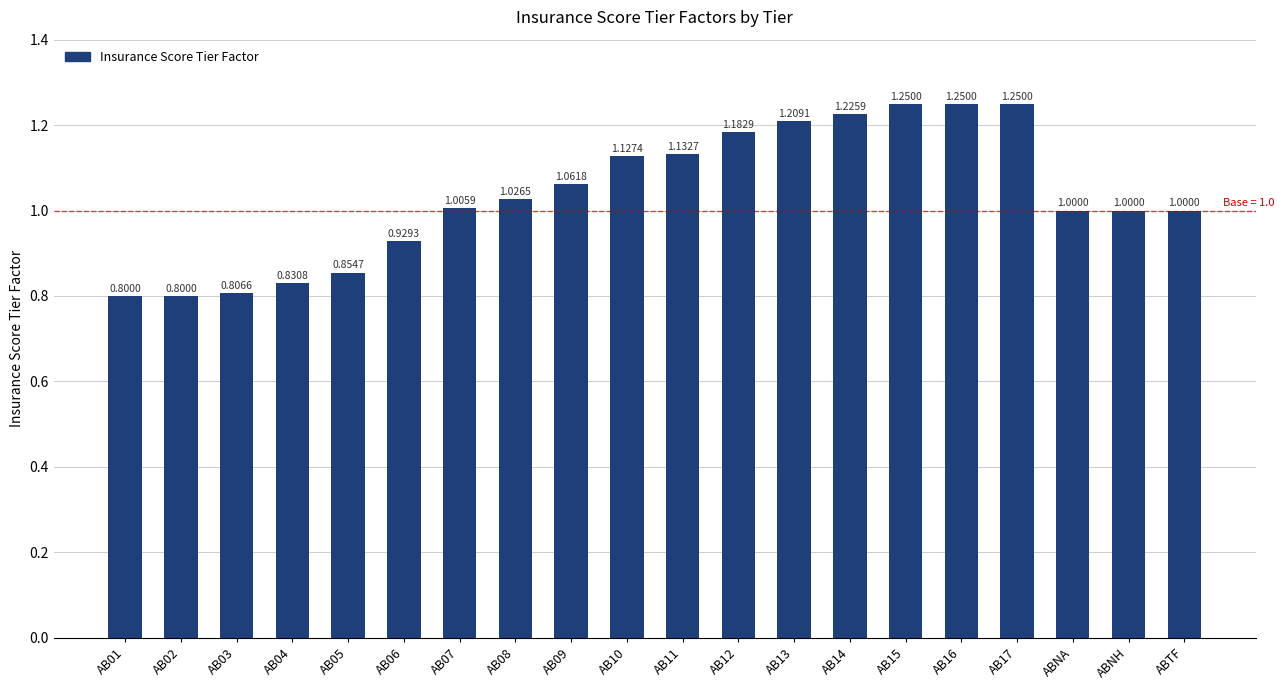

The chart shows a value of 0.5 at AB02. True or false?

False